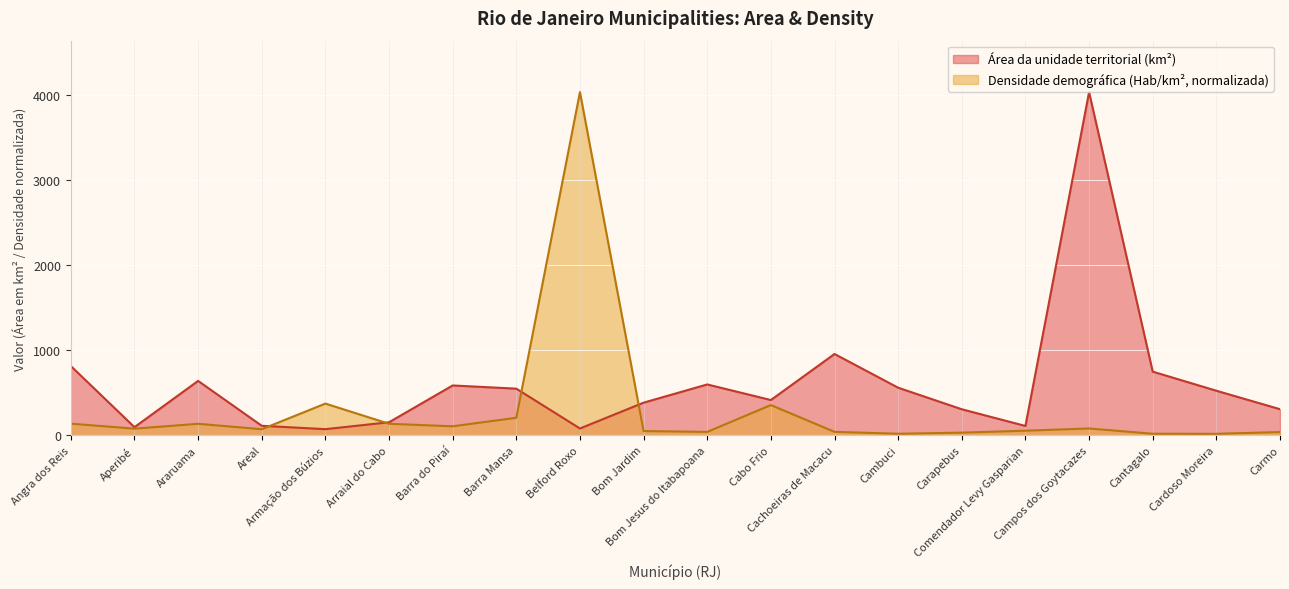

Reading right to left, what are all the values shown in this chart?

Área da unidade territorial (km²): Carmo=305.7	Cardoso Moreira=522.6	Cantagalo=747.2	Campos dos Goytacazes=4032.5	Comendador Levy Gasparian=108.6	Carapebus=304.9	Cambuci=558.3	Cachoeiras de Macacu=954.7	Cabo Frio=413.4	Bom Jesus do Itabapoana=596.7	Bom Jardim=382.4	Belford Roxo=79.0	Barra Mansa=547.1	Barra do Piraí=584.6	Arraial do Cabo=152.1	Armação dos Búzios=71.0	Areal=110.7	Araruama=638.3	Aperibé=94.5	Angra dos Reis=813.4
Densidade demográfica (Hab/km²): Carmo=37.1	Cardoso Moreira=16.4	Cantagalo=17.1	Campos dos Goytacazes=79.1	Comendador Levy Gasparian=53.0	Carapebus=29.9	Cambuci=17.3	Cachoeiras de Macacu=39.3	Cabo Frio=354.3	Bom Jesus do Itabapoana=38.9	Bom Jardim=48.4	Belford Roxo=4032.5	Barra Mansa=204.7	Barra do Piraí=104.8	Arraial do Cabo=134.3	Armação dos Búzios=371.6	Areal=70.4	Araruama=133.9	Aperibé=76.9	Angra dos Reis=135.7